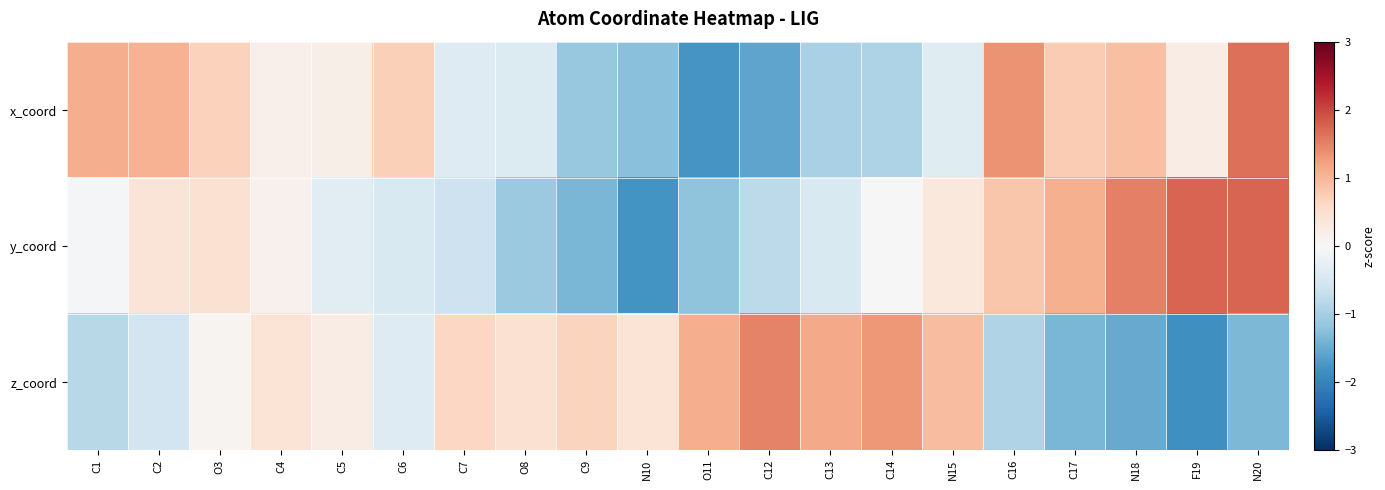

Reading left to right, what are all the values shown in this chart?

x_coord: C1=1.1	C2=1.0	O3=0.7	C4=0.2	C5=0.2	C6=0.7	C7=-0.4	O8=-0.4	C9=-1.1	N10=-1.3	O11=-1.8	C12=-1.6	C13=-1.0	C14=-0.9	N15=-0.4	C16=1.3	C17=0.8	N18=0.9	F19=0.2	N20=1.6
y_coord: C1=-0.1	C2=0.4	O3=0.5	C4=0.1	C5=-0.3	C6=-0.5	C7=-0.6	O8=-1.1	C9=-1.4	N10=-1.8	O11=-1.2	C12=-0.8	C13=-0.5	C14=0.0	N15=0.3	C16=0.8	C17=1.1	N18=1.5	F19=1.8	N20=1.7
z_coord: C1=-0.8	C2=-0.6	O3=0.1	C4=0.4	C5=0.2	C6=-0.4	C7=0.6	O8=0.5	C9=0.7	N10=0.4	O11=1.1	C12=1.5	C13=1.1	C14=1.3	N15=0.9	C16=-0.9	C17=-1.4	N18=-1.5	F19=-1.8	N20=-1.3